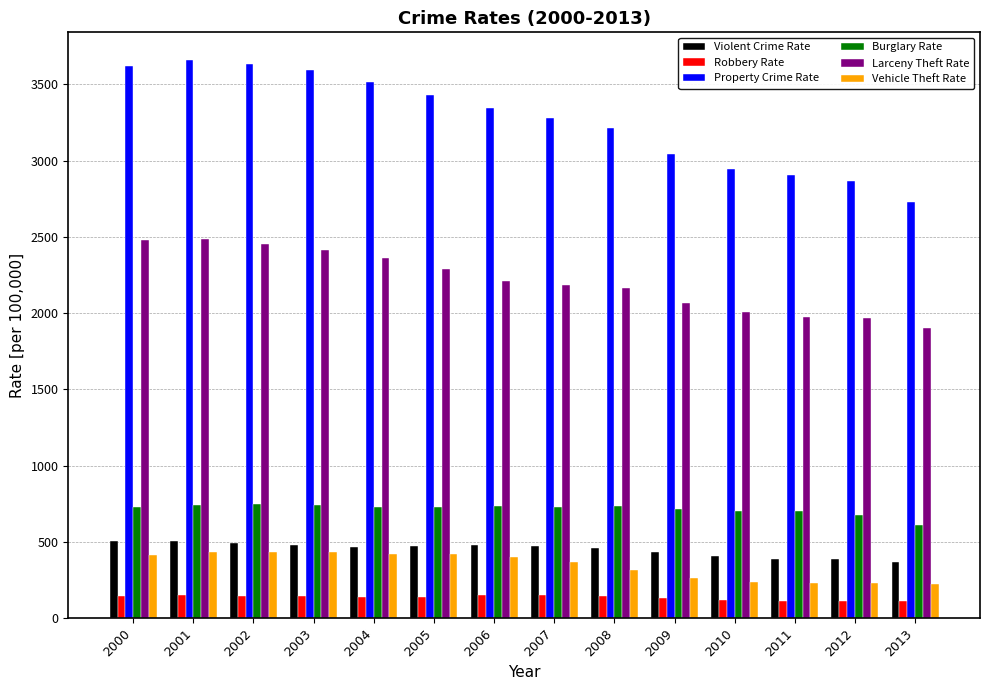

Rank the series at 2004 from highest to lowest value.

Property Crime Rate, Larceny Theft Rate, Burglary Rate, Violent Crime Rate, Vehicle Theft Rate, Robbery Rate